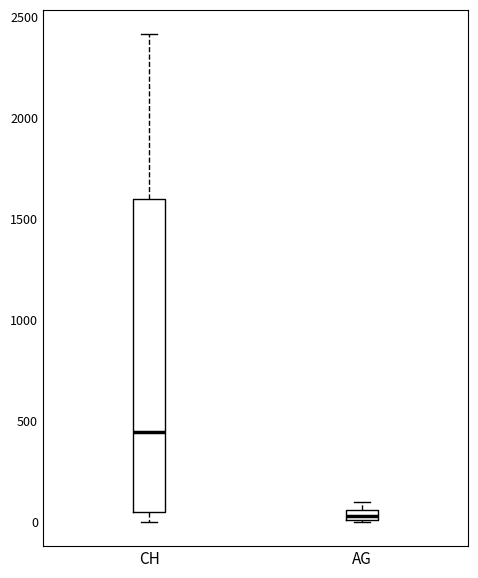

Which box is the tallest, from its lower edge to its upper edge?

CH